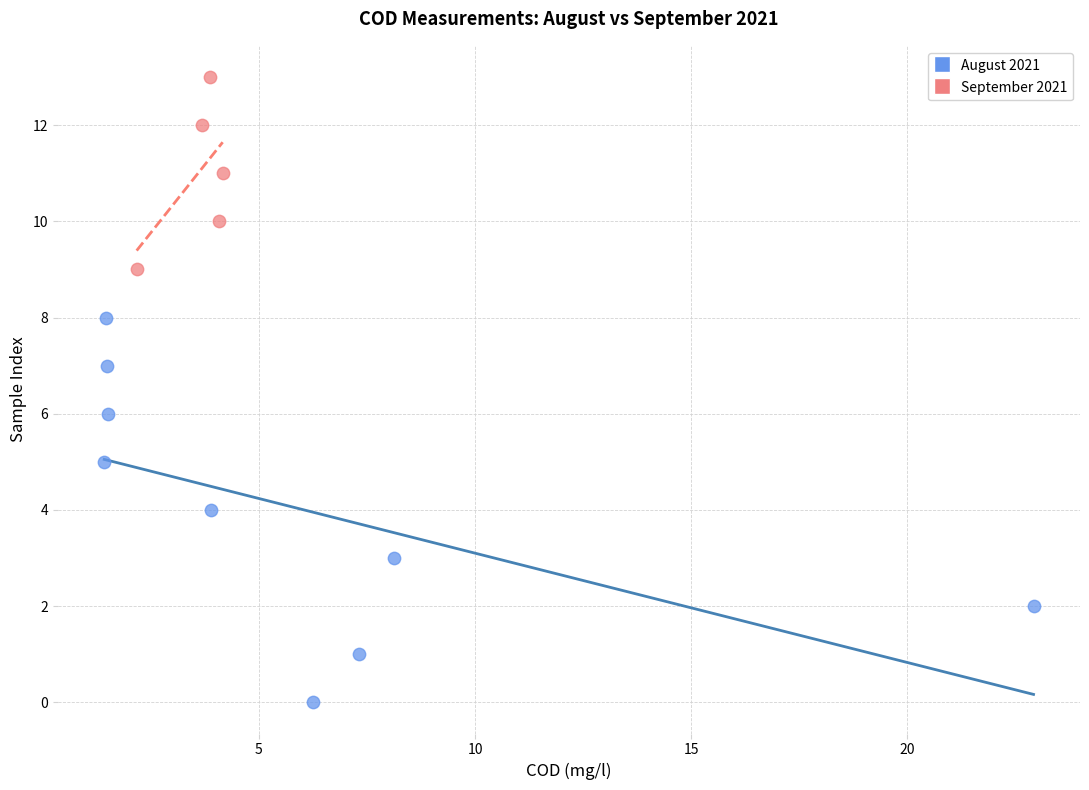

What are all the series names shown in the legend?

August 2021, September 2021